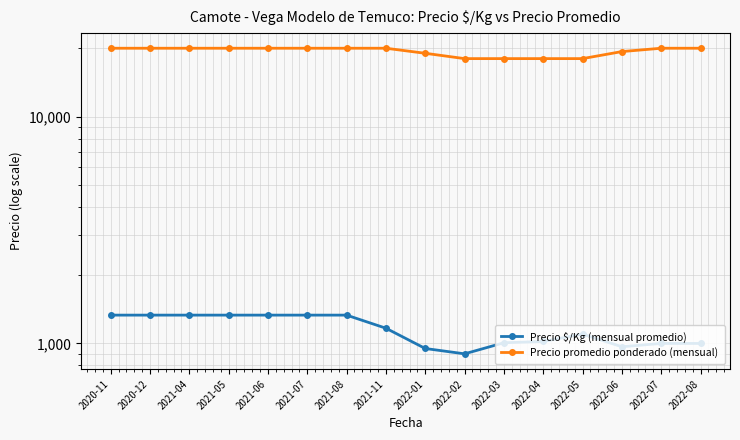

What is the difference between the highest and lowest values at 2021-08?

18667